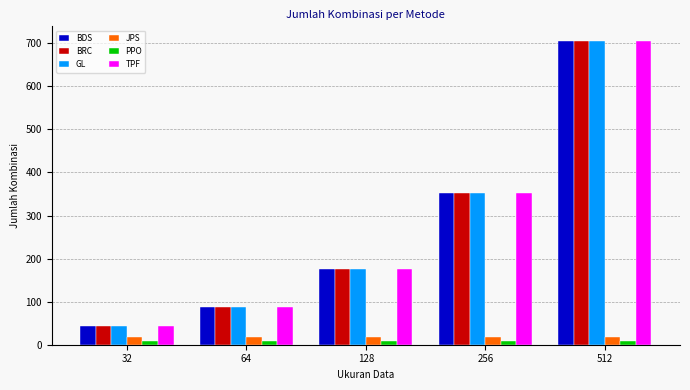

How many series are shown in this chart?

6